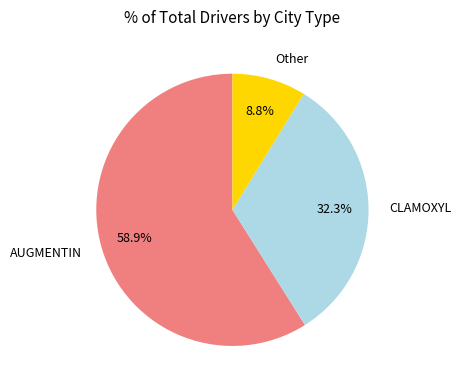

Which has a higher value, AUGMENTIN or CLAMOXYL?

AUGMENTIN